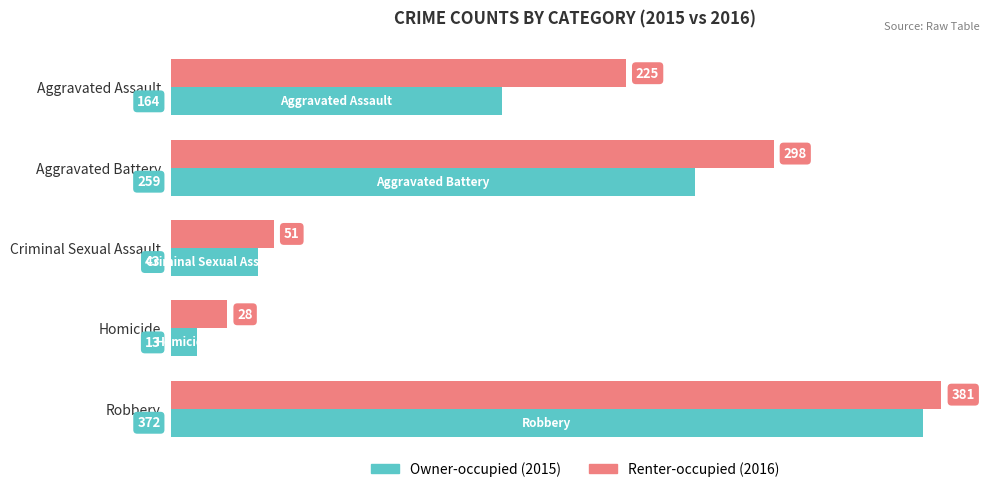

Which label corresponds to the largest value in the chart?

Robbery